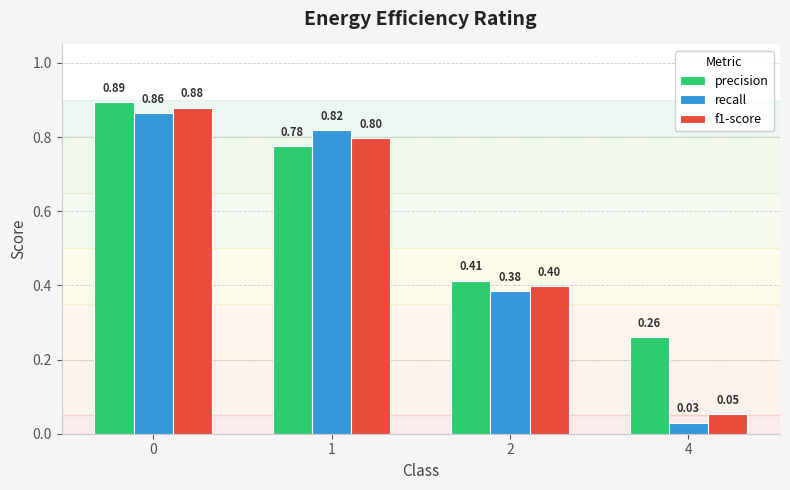

What is the difference between the second highest and second lowest values in the precision series?

0.4